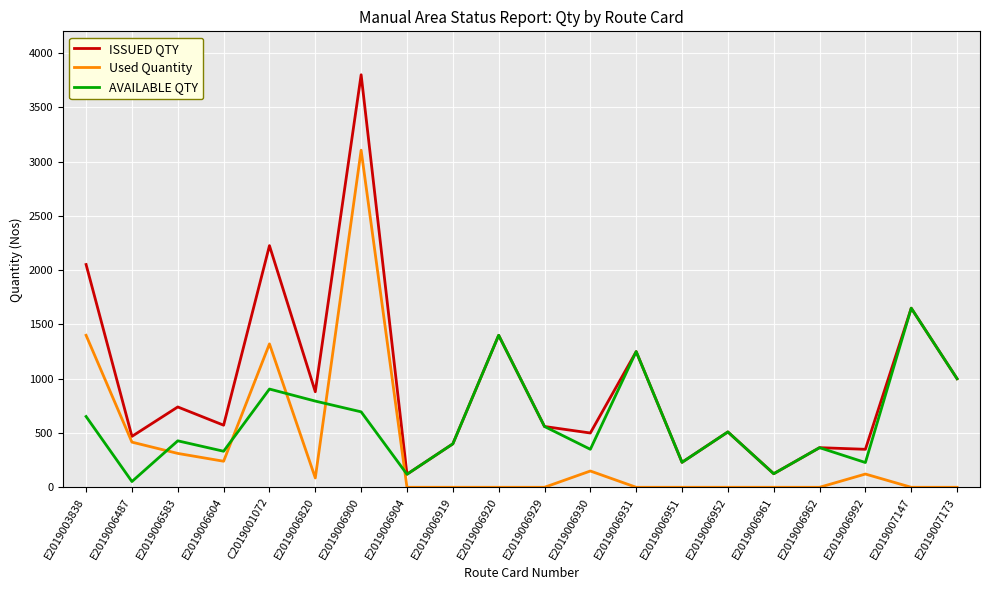

True or false: Used Quantity and ISSUED QTY intersect in this chart.

False